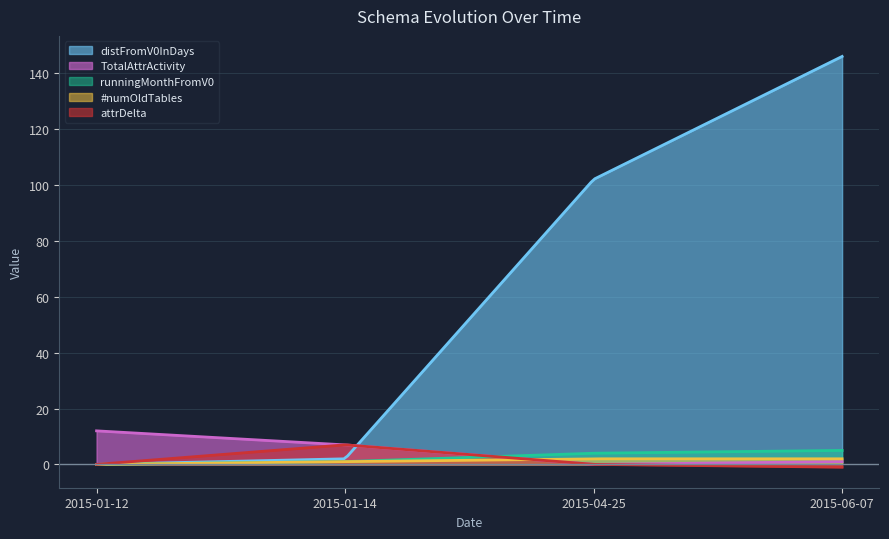

Reading left to right, transcribe all the data shown in this chart.

distFromV0InDays: 0	2	102	146
TotalAttrActivity: 12	7	0	1
runningMonthFromV0: 0	1	4	5
#numOldTables: 0	1	2	2
attrDelta: 0	7	0	-1